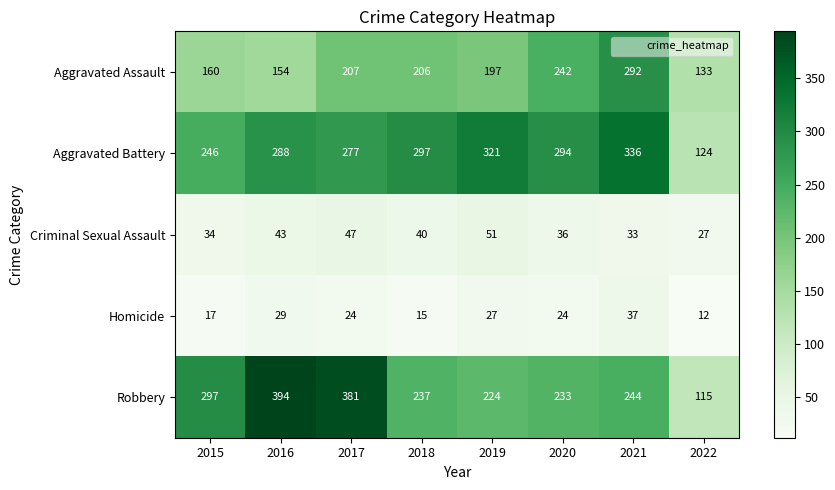

What is the difference between the highest and lowest values at 2019?

294